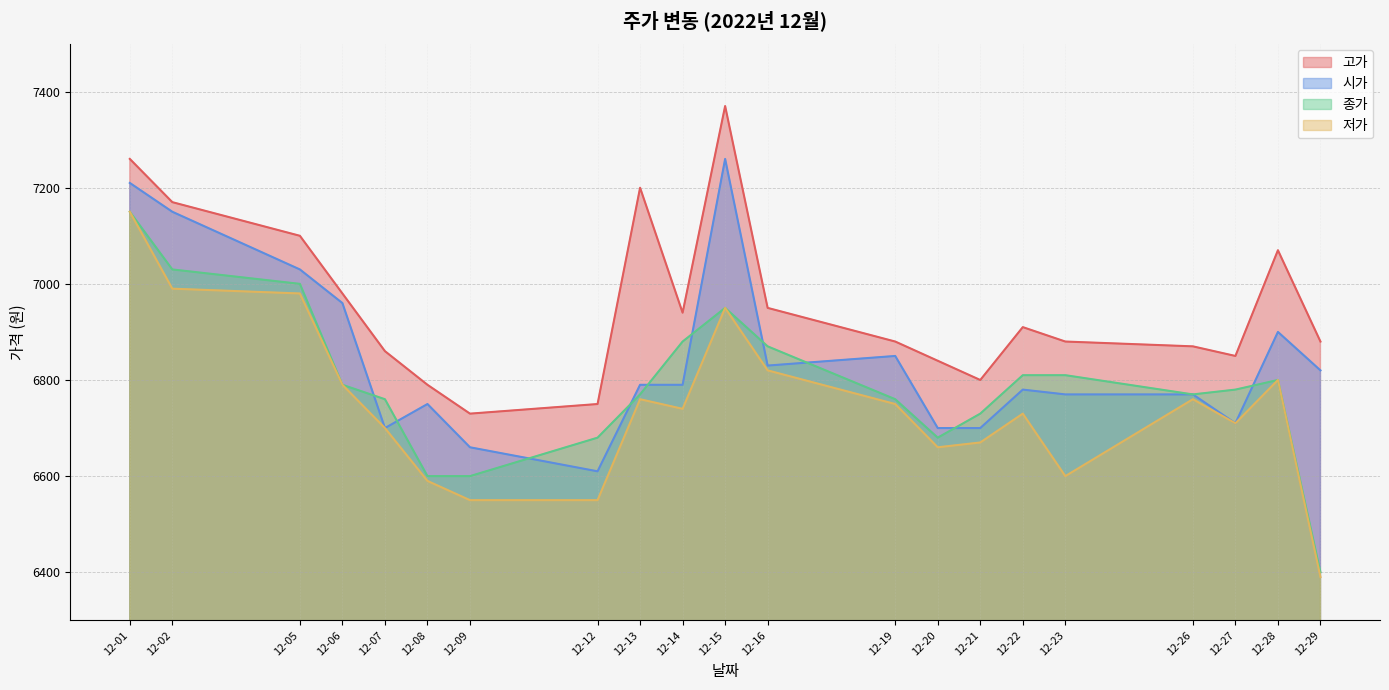

Where is the first local maximum for 시가?

12-08